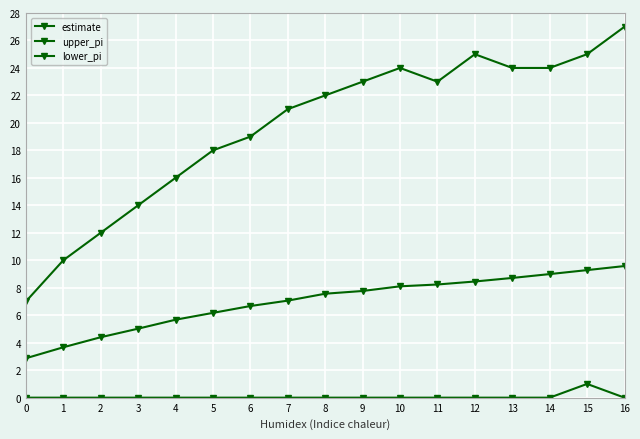

What is the difference between the highest and lowest values at 1?

10.0